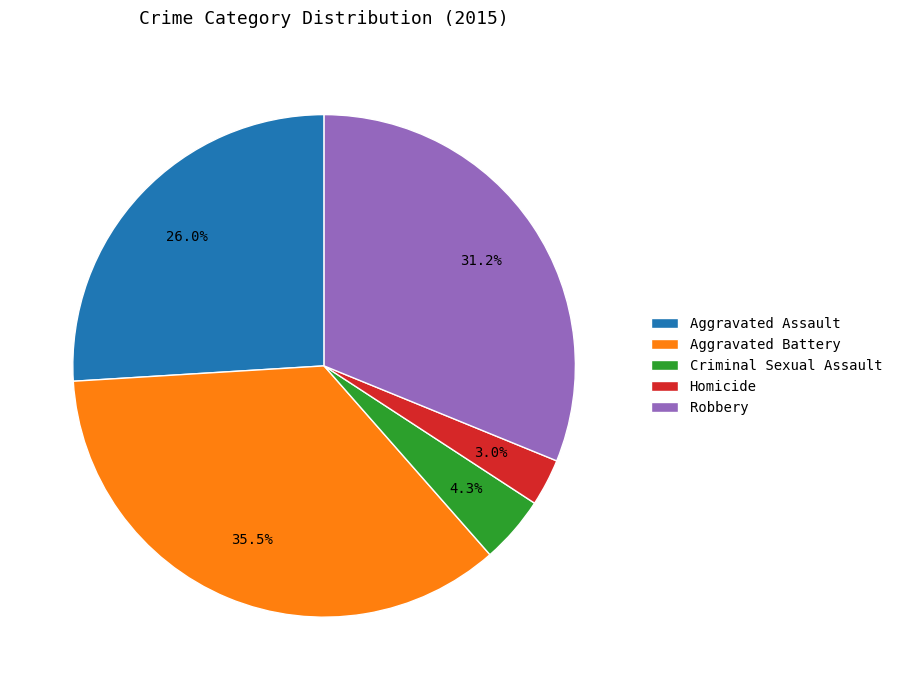

Which slice is the smallest?

Homicide